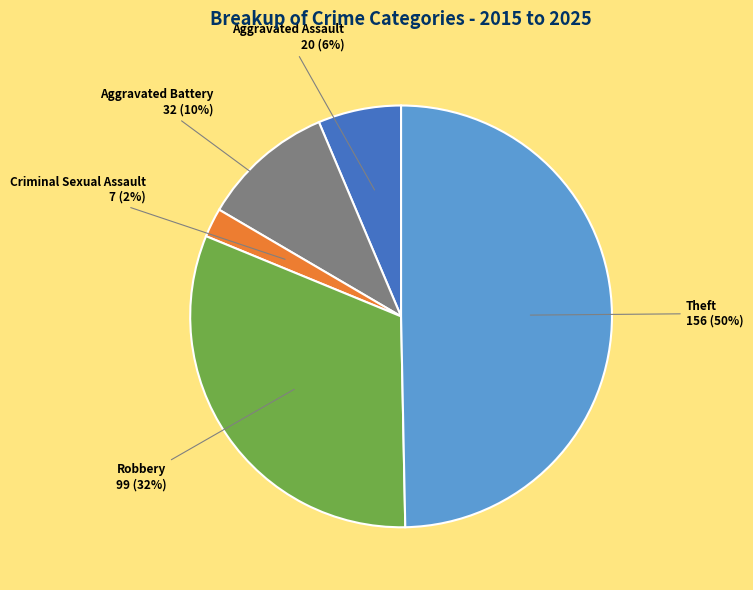

Which has a higher value, Theft or Aggravated Assault?

Theft